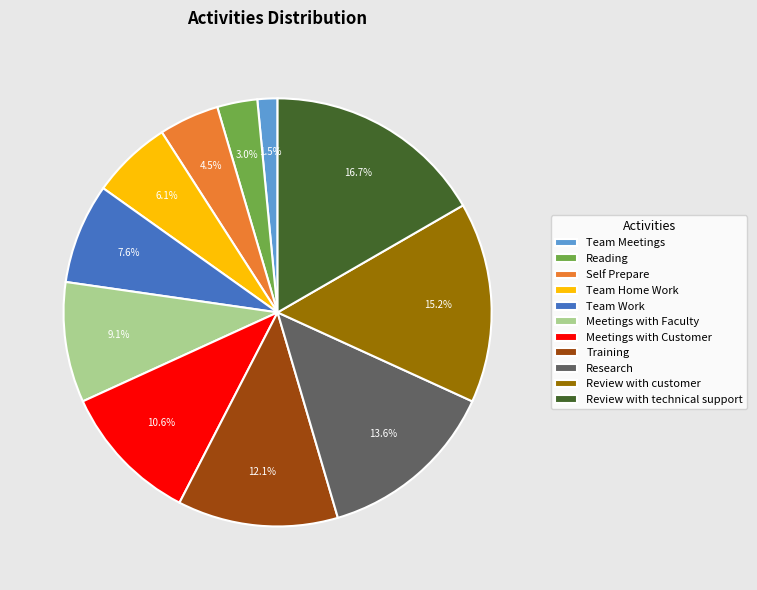

Is it true that Research is 1% of the pie?

False